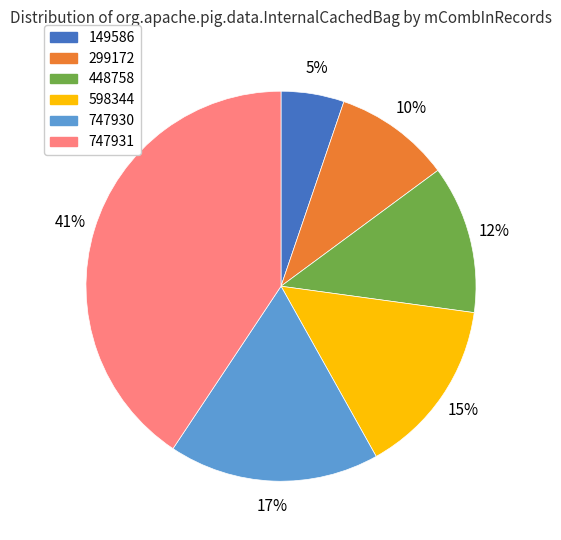

To the nearest percent, what portion does 598344 represent?

15%